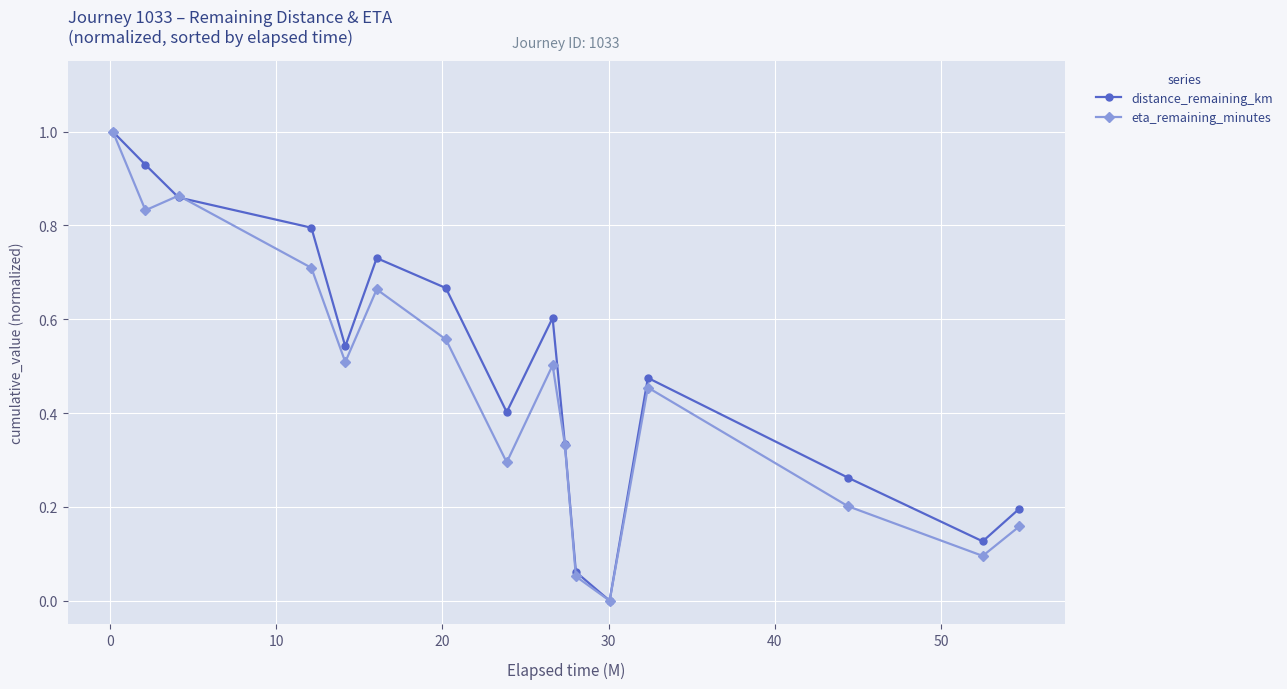

What is the highest value of the eta_remaining_minutes series?

1.0